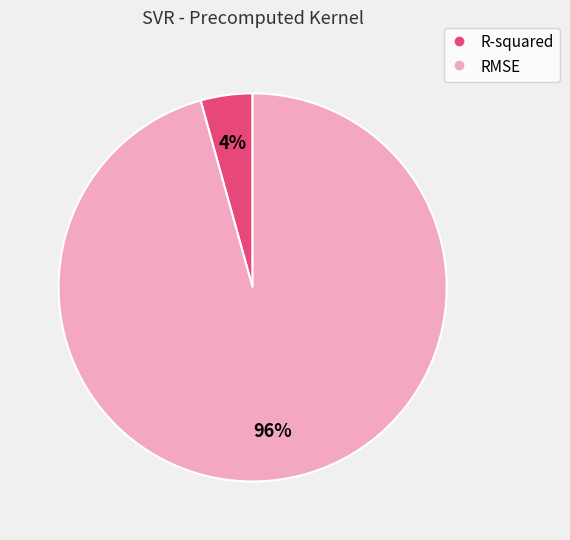

Is there a majority slice in this chart?

Yes